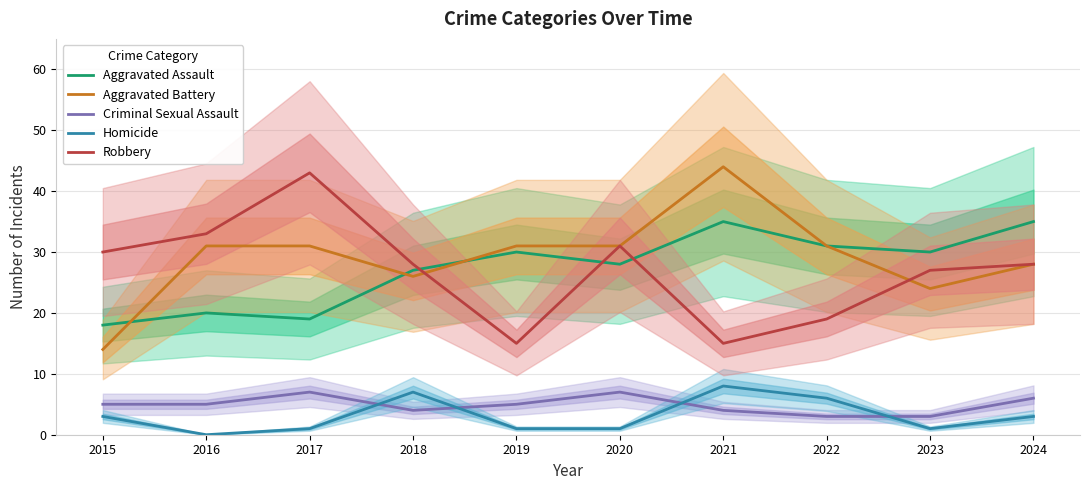

What is the value of the Robbery point at the 9th from the left?

27